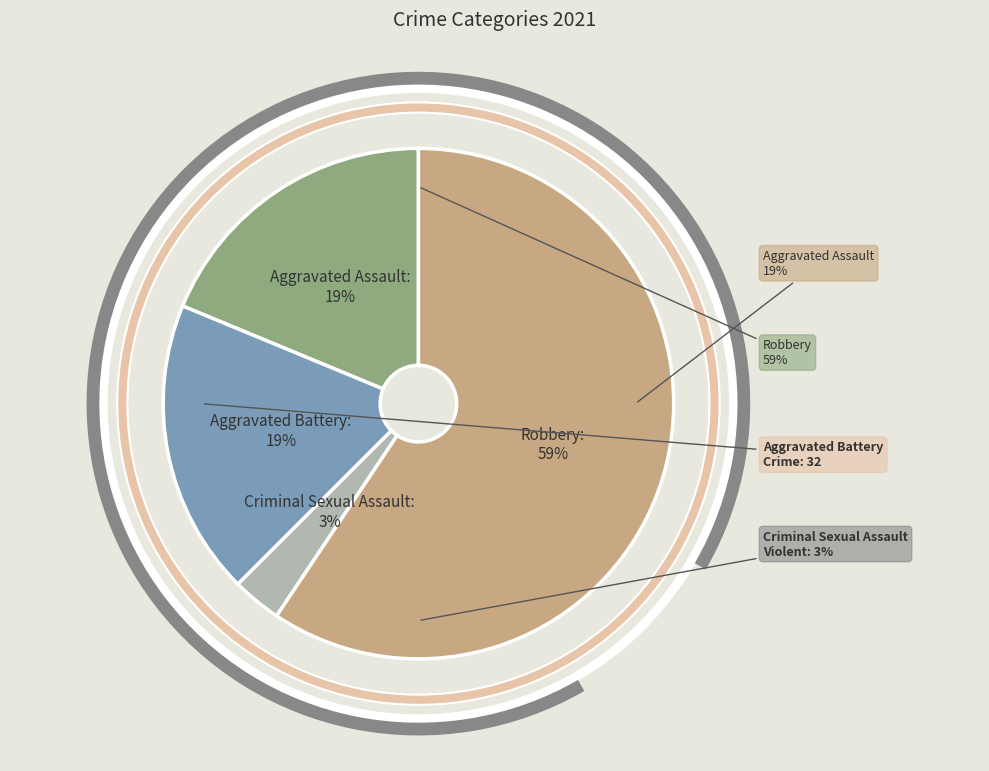

What percentage is the Aggravated Battery slice, to the nearest percent?

19%